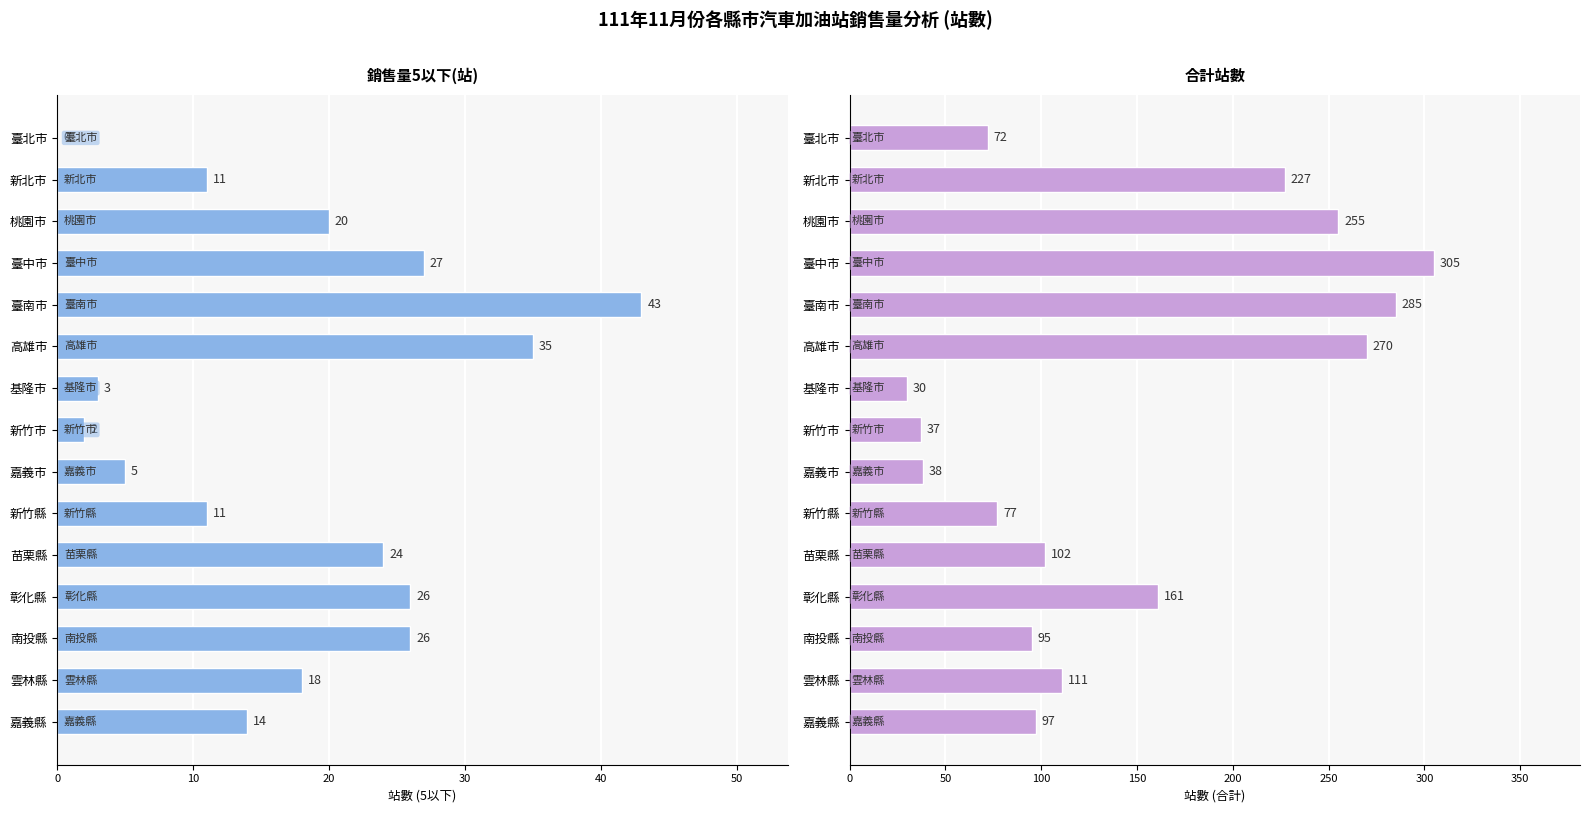

Between 臺中市 and 基隆市, which series saw the biggest shift?

合計